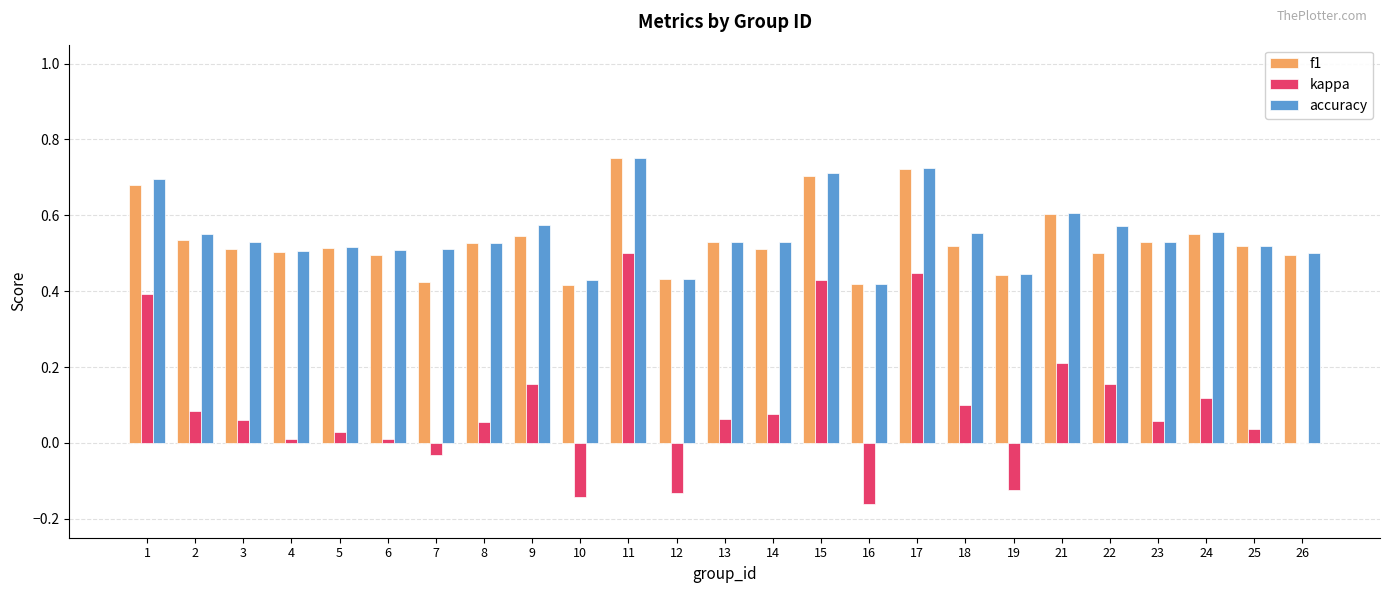

At which label does f1 reach its peak?

11